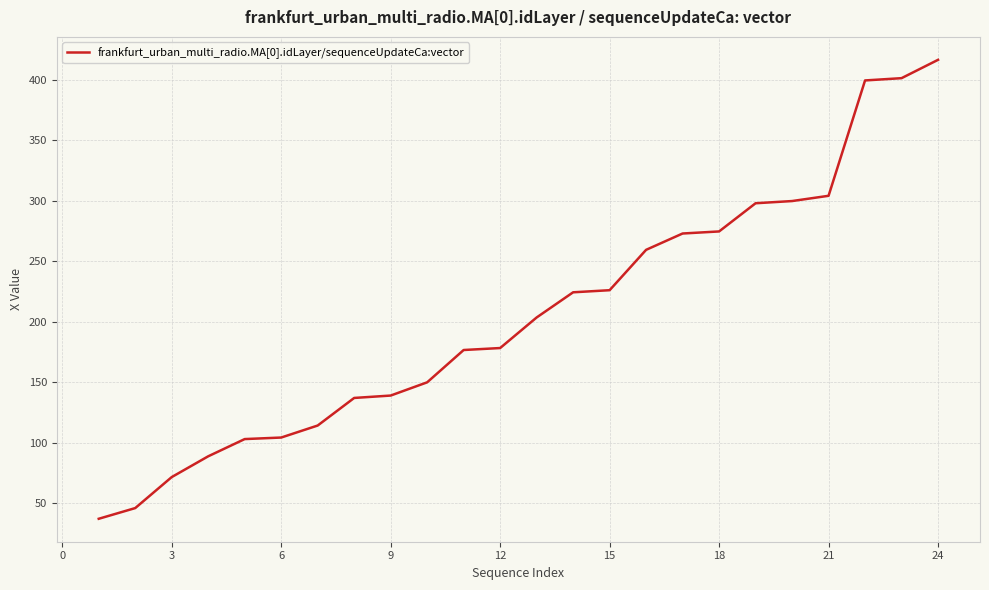

What is the smallest value displayed?

37.0